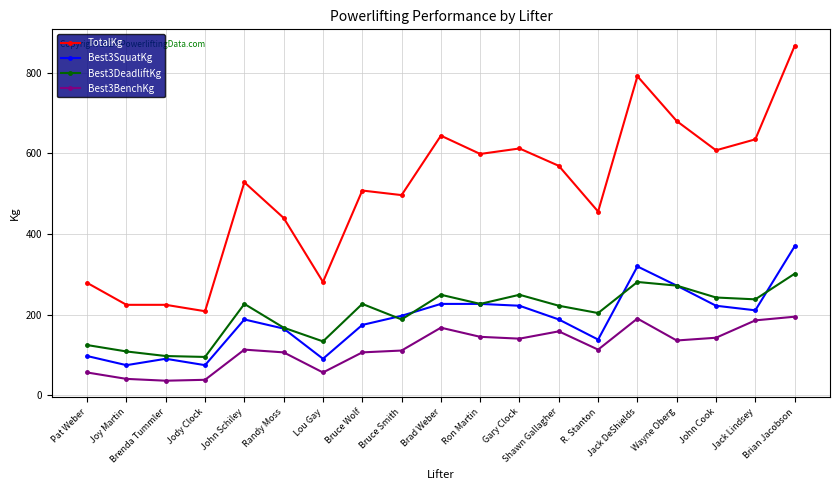

Does the chart display data point markers on the line(s)?

Yes